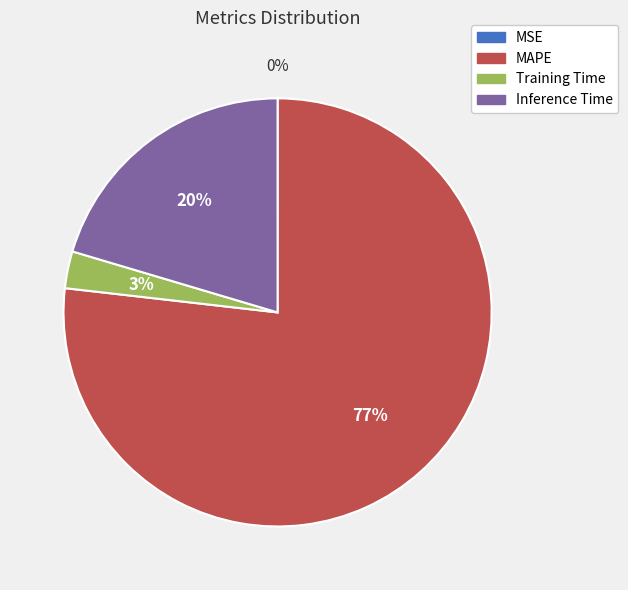

To the nearest percent, what is the average slice percentage?

25%